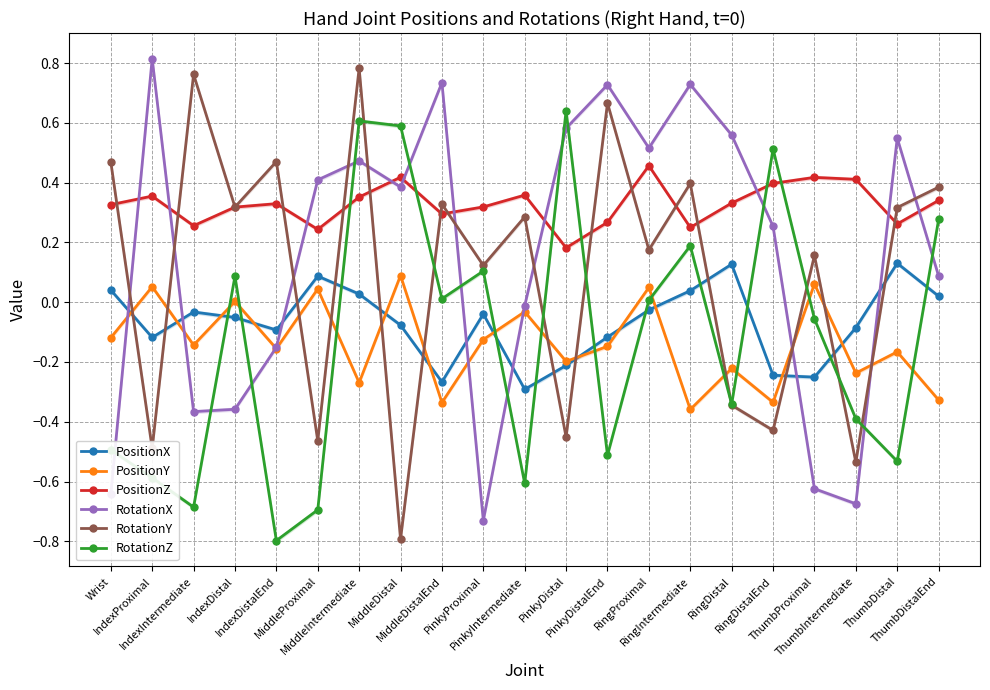

What is the difference between the maximum and minimum values in the PositionX series?

0.4